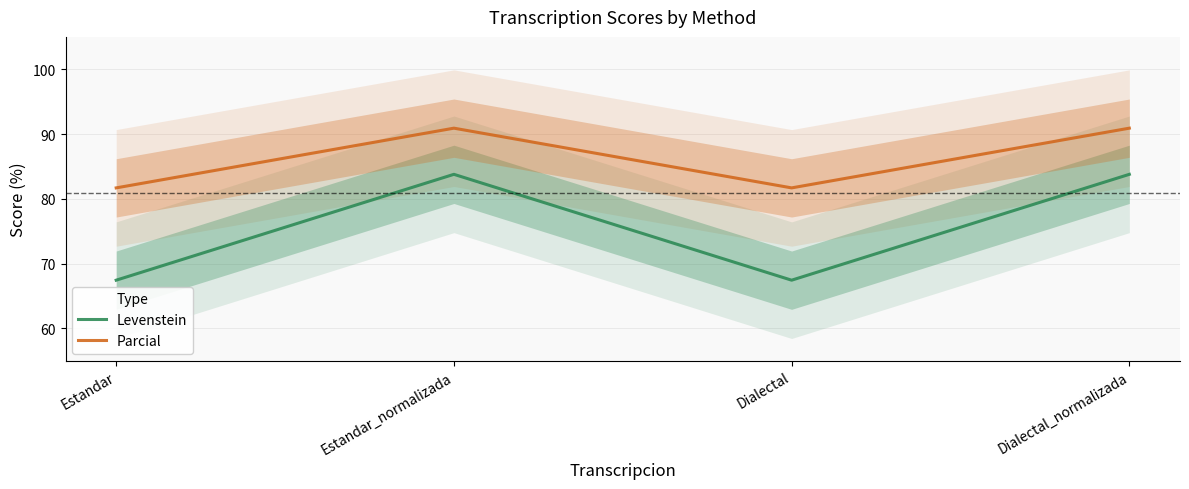

True or false: Levenstein has more than 2 points higher than both neighbors.

False